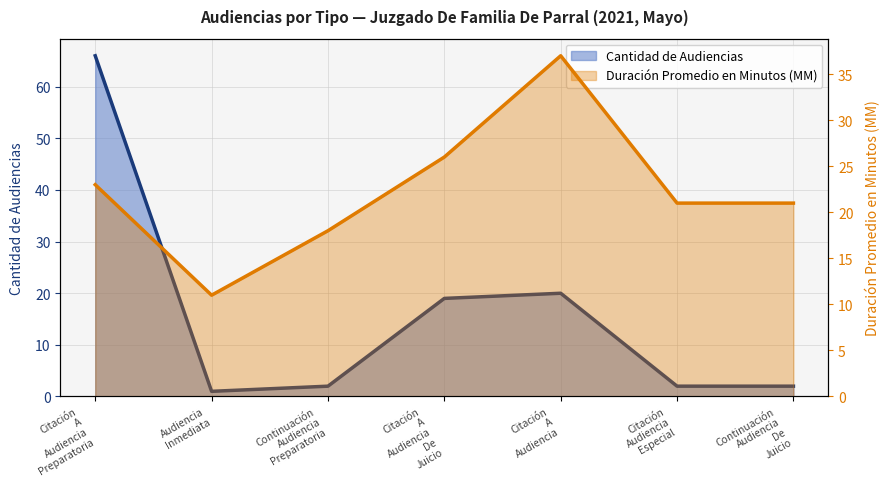

Reading right to left, extract all data points from this chart.

Cantidad de Audiencias: Continuación Audiencia De Juicio=2	Citación Audiencia Especial=2	Citación A Audiencia=20	Citación A Audiencia De Juicio=19	Continuación Audiencia Preparatoria=2	Audiencia Inmediata=1	Citación A Audiencia Preparatoria=66
Duración Promedio en Minutos (MM): Continuación Audiencia De Juicio=21	Citación Audiencia Especial=21	Citación A Audiencia=37	Citación A Audiencia De Juicio=26	Continuación Audiencia Preparatoria=18	Audiencia Inmediata=11	Citación A Audiencia Preparatoria=23